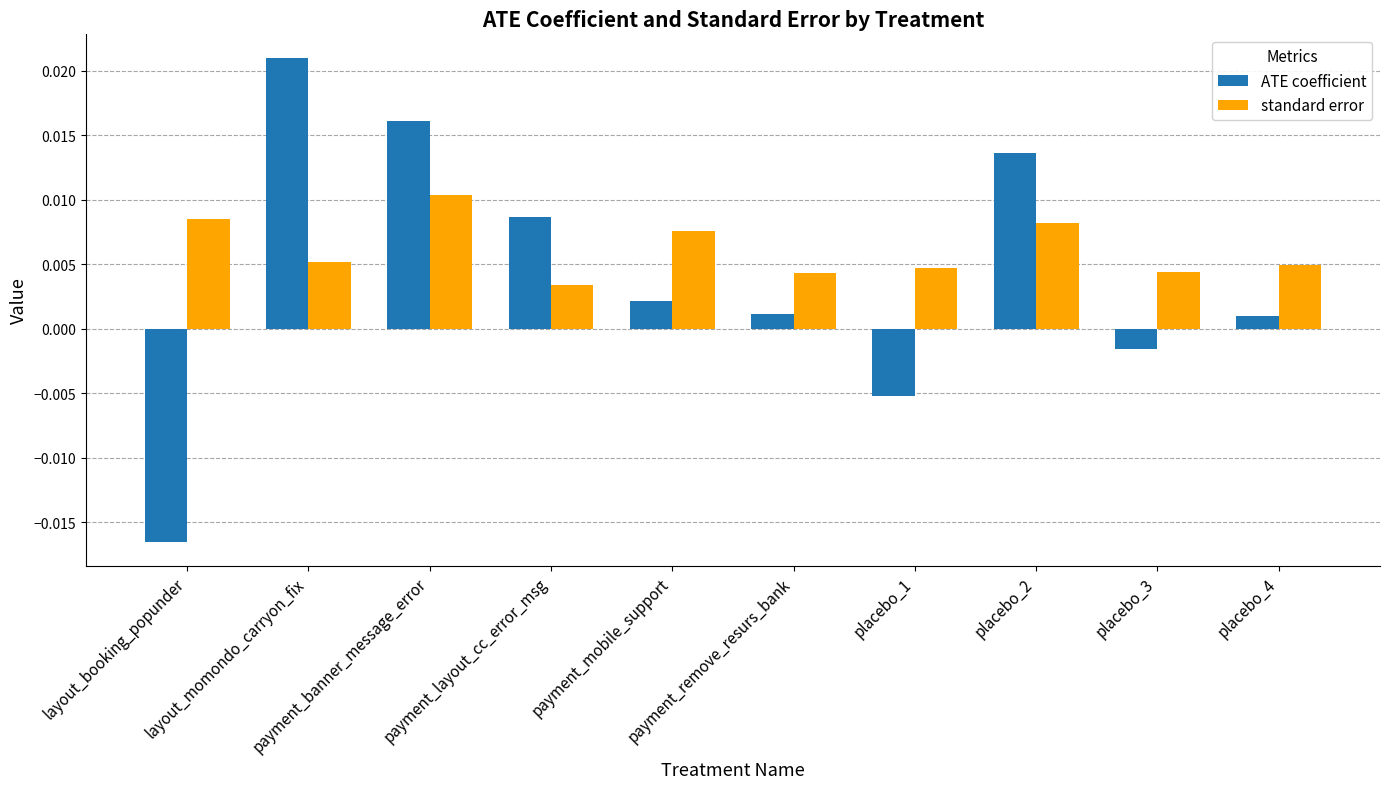

What is the label of the 4th bar from the left?

payment_layout_cc_error_msg